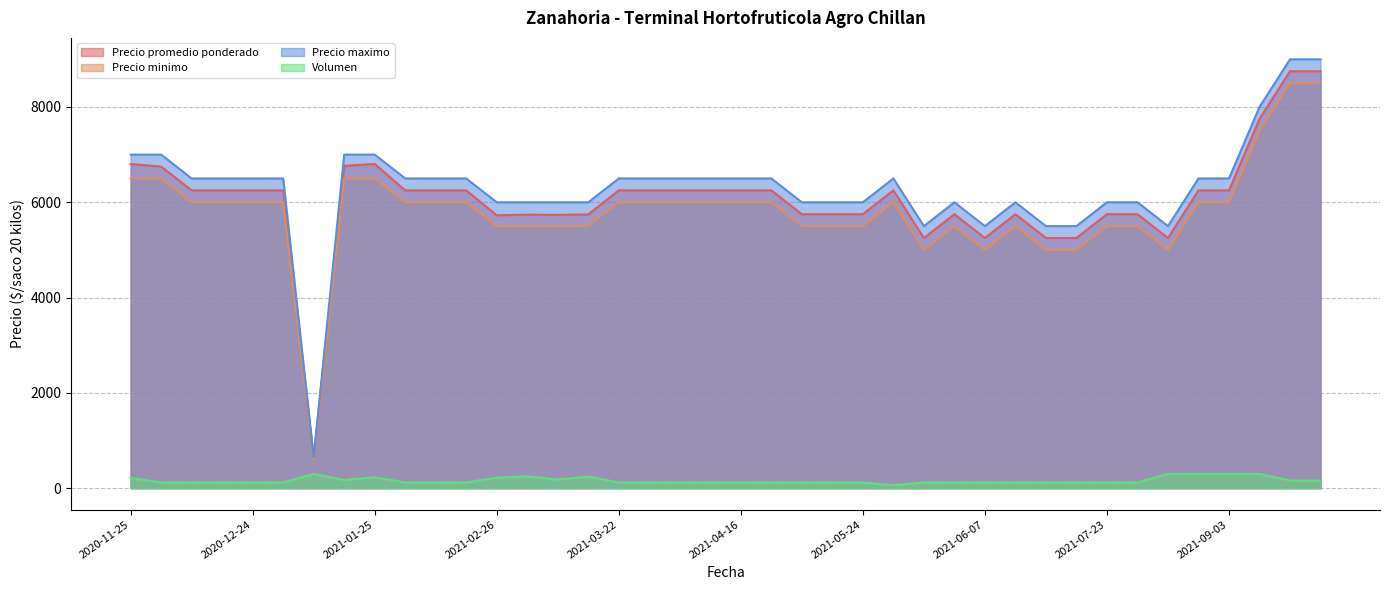

True or false: Precio promedio ponderado and Volumen cross at least once.

False